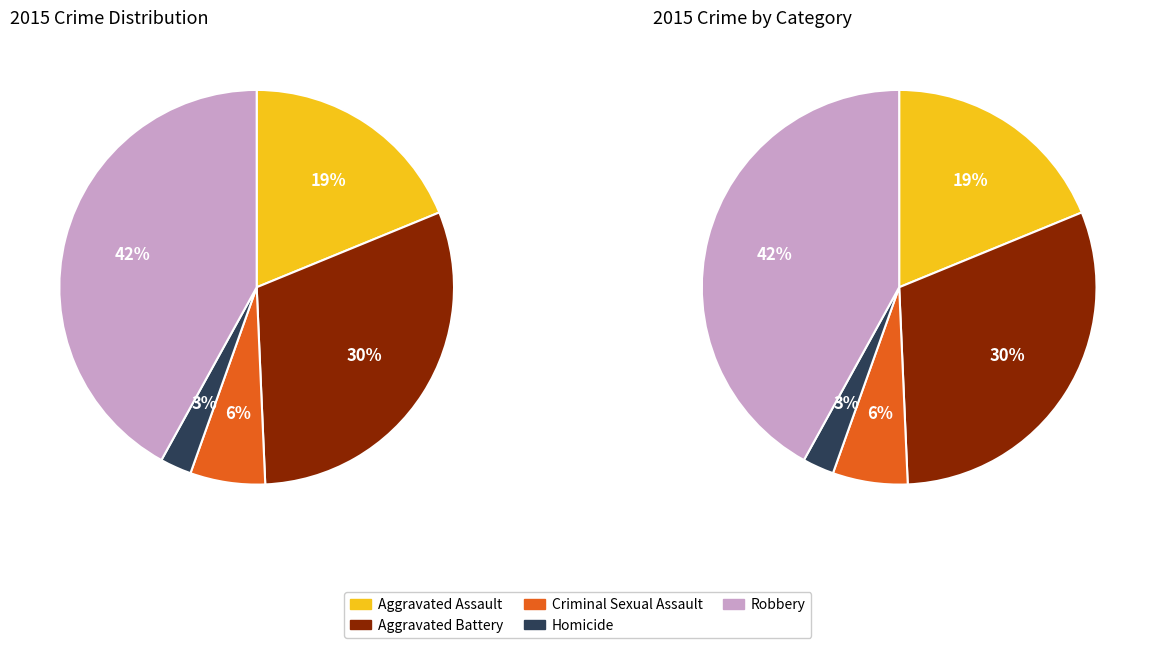

Count the number of slices in the pie.

5